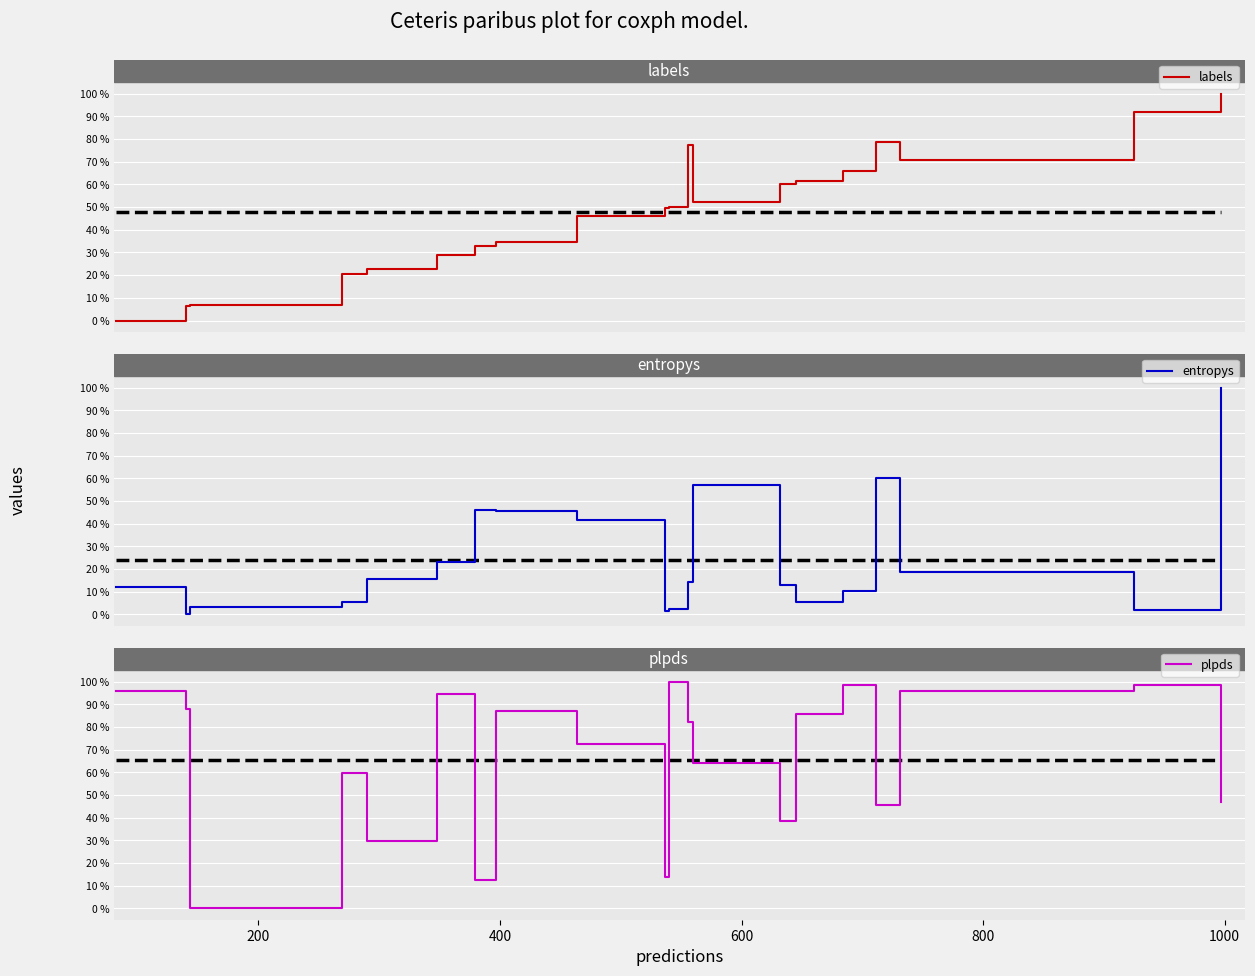

Reading left to right, transcribe all the data shown in this chart.

labels: 0.0	0.1	0.1	0.2	0.2	0.3	0.3	0.3	0.5	0.5	0.5	0.8	0.5	0.6	0.6	0.7	0.8	0.7	0.9	1.0
entropys: 0.1	0.0	0.0	0.1	0.2	0.2	0.5	0.5	0.4	0.0	0.0	0.1	0.6	0.1	0.1	0.1	0.6	0.2	0.0	1.0
plpds: 1.0	0.9	0.0	0.6	0.3	0.9	0.1	0.9	0.7	0.1	1.0	0.8	0.6	0.4	0.9	1.0	0.5	1.0	1.0	0.5